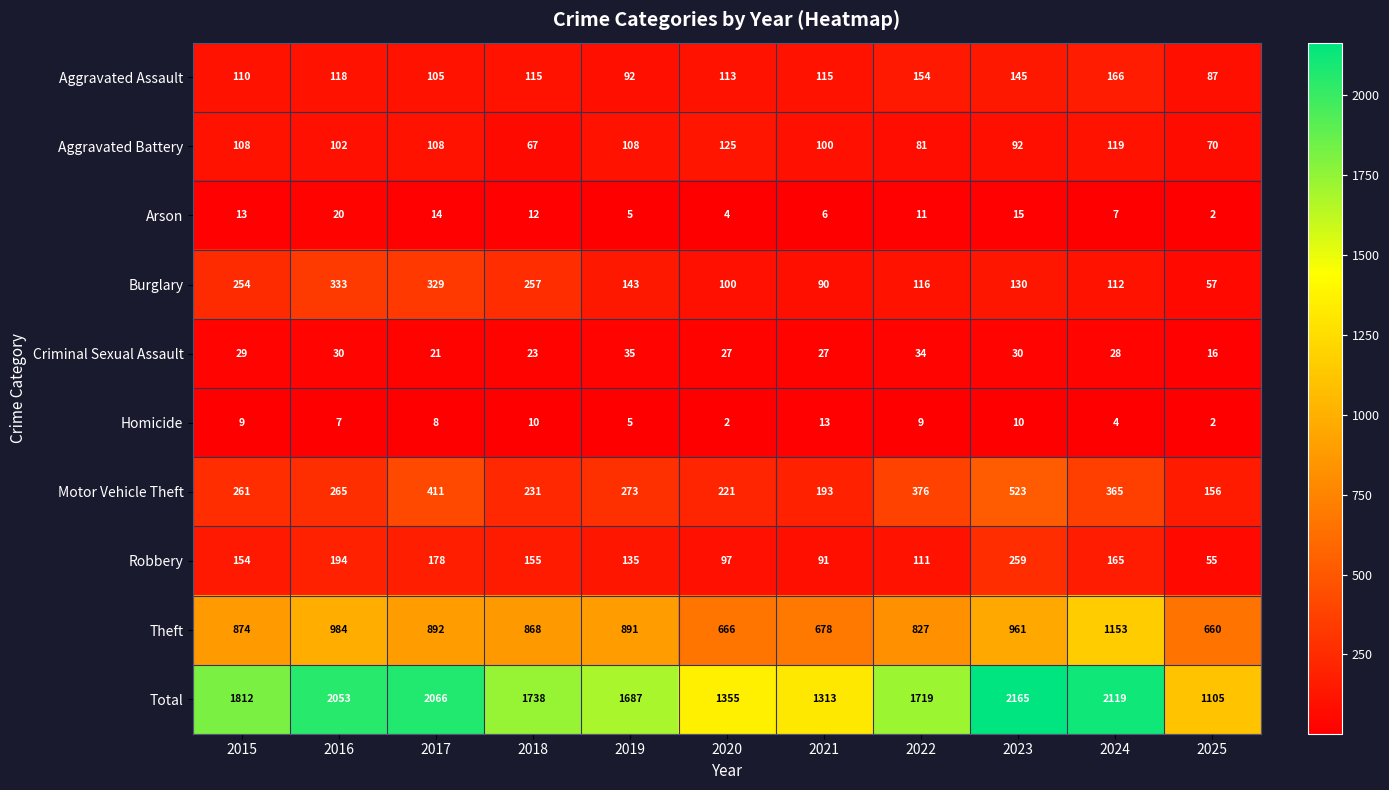

Between 2021 and 2024, which series saw the biggest shift?

Total